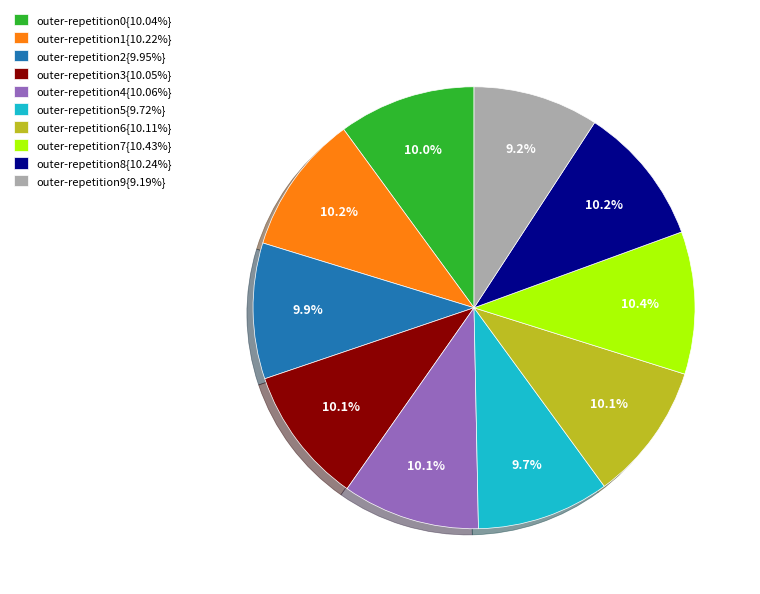

Is there a majority slice in this chart?

No